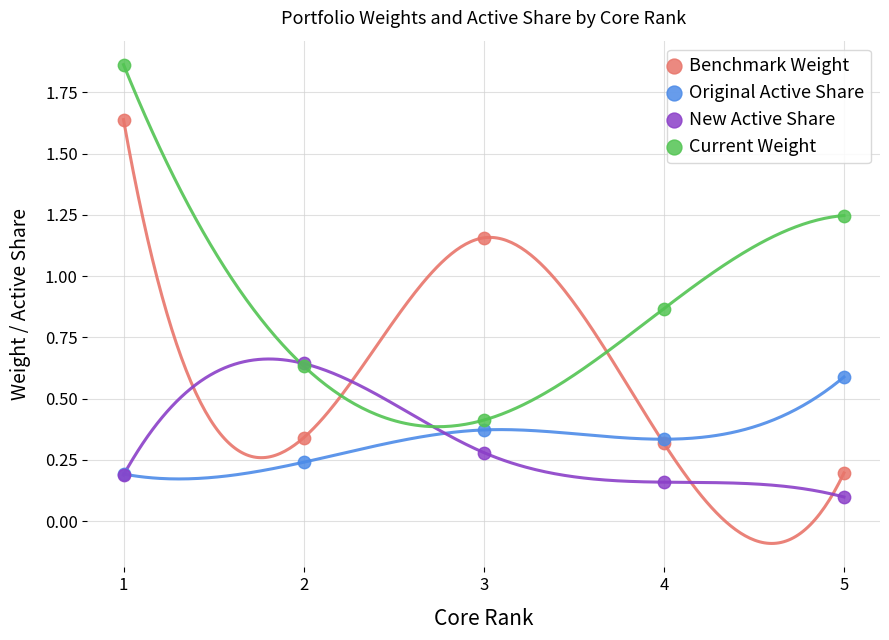

Which series contains the lowest Y value?

New Active Share